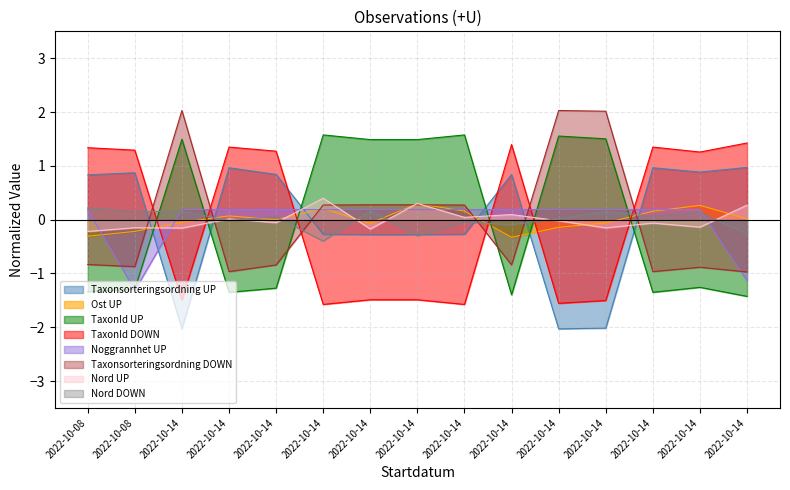

Is the value of TaxonId at 2022-10-14 greater than the value of Nord at 2022-10-14?

Yes